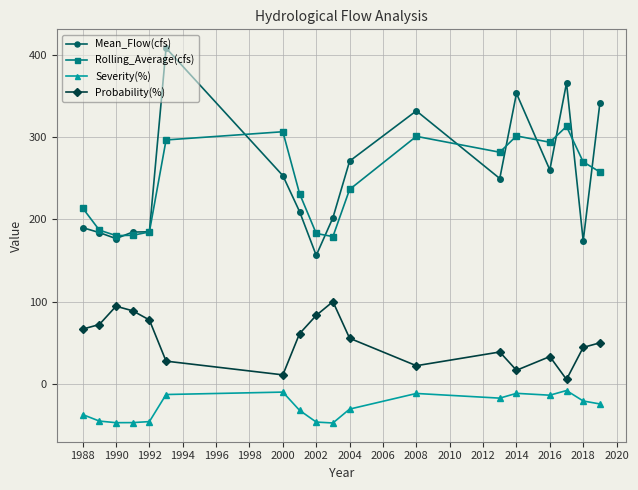

What is the difference between the maximum and second lowest values in the Mean_Flow(cfs) series?

234.0